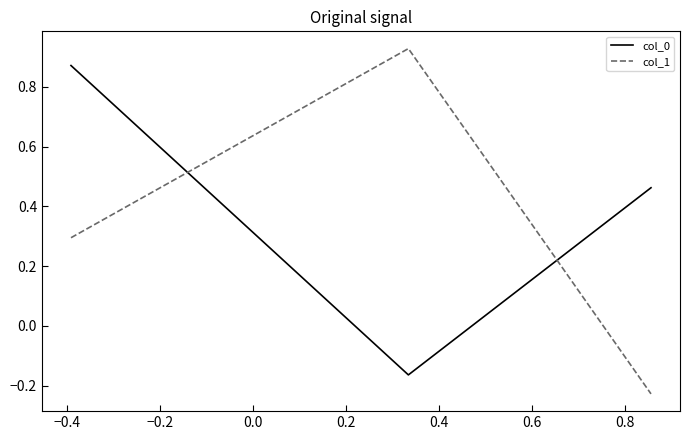

At how many categories does at least one series exceed 0?

3